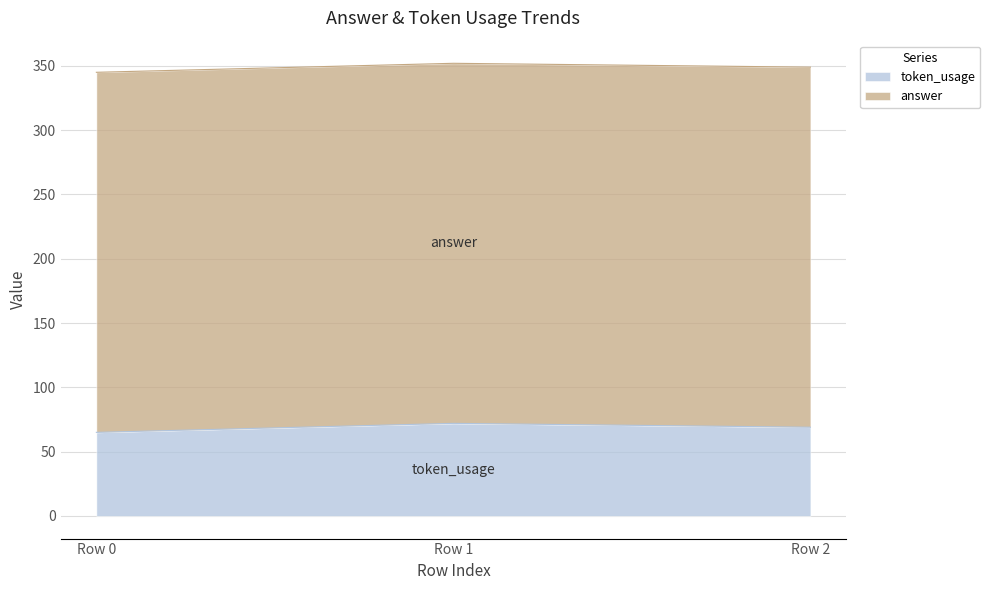

What is the smallest value displayed?

65